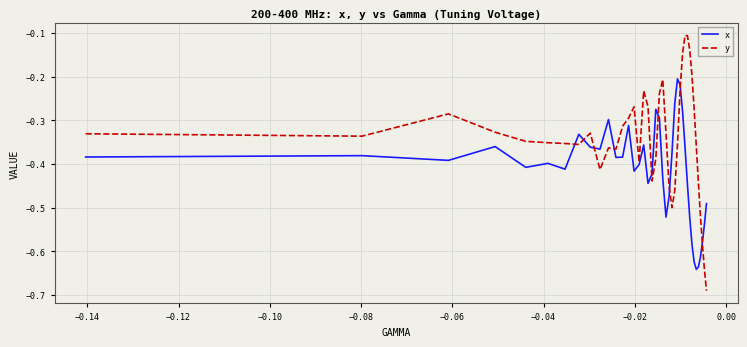

How many categories are shown in the chart?

40